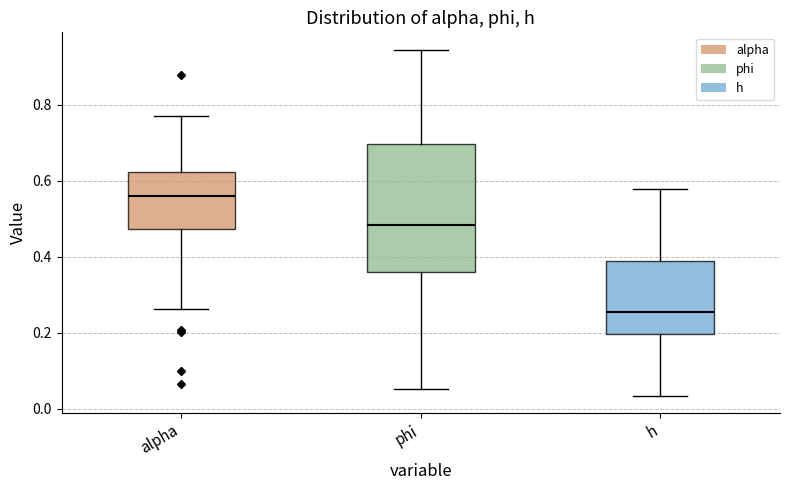

Reading left to right, transcribe this box plot: for each box, give where its median line is, the range the box spans, and where its two whiskers end, as read against the y-axis. The values are not printed on the chart, so give them approximately, as read against the axis.

alpha: median 0.56, box 0.48 to 0.62, whiskers 0.26 to 0.78
phi: median 0.48, box 0.36 to 0.70, whiskers 0.06 to 0.94
h: median 0.26, box 0.20 to 0.38, whiskers 0.04 to 0.58